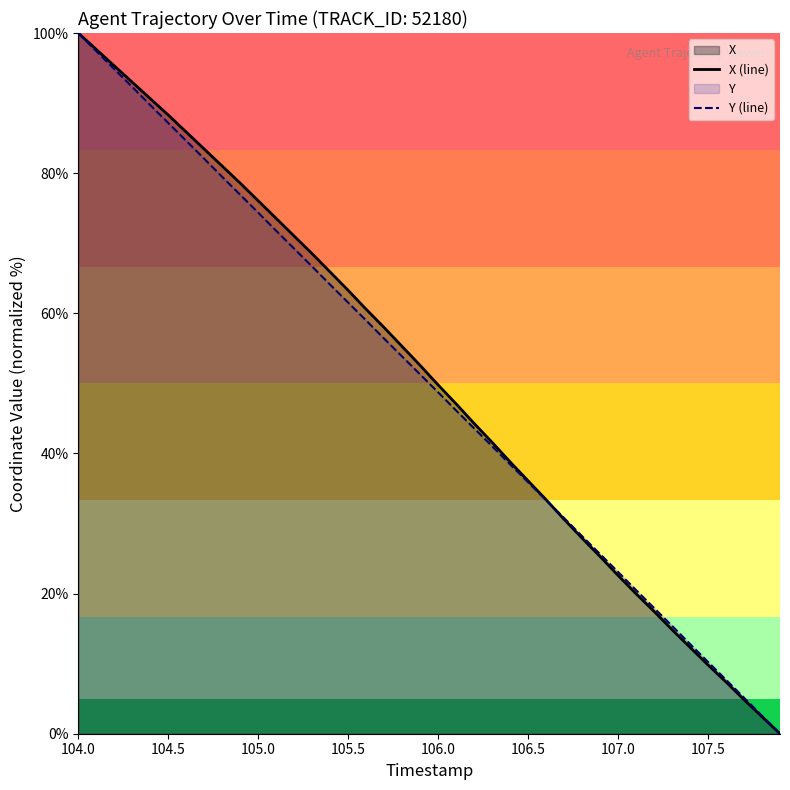

How many lines are shown in the chart?

2